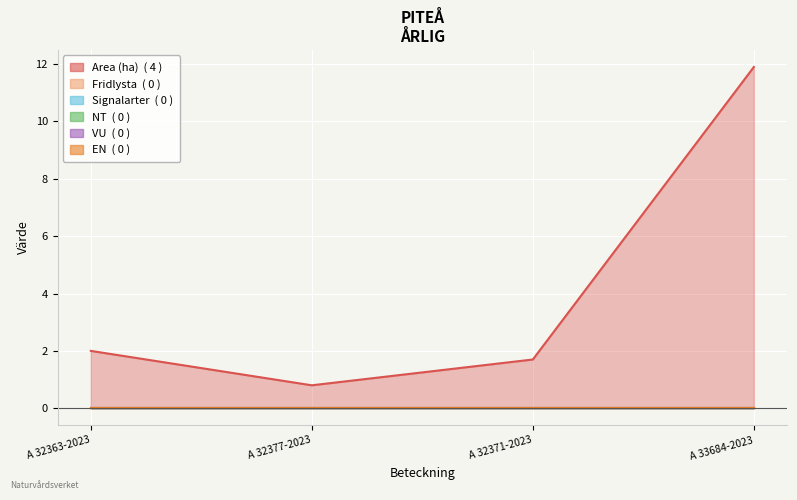

Is the value of Area (ha) at A 32377-2023 greater than the value of VU at A 33684-2023?

Yes